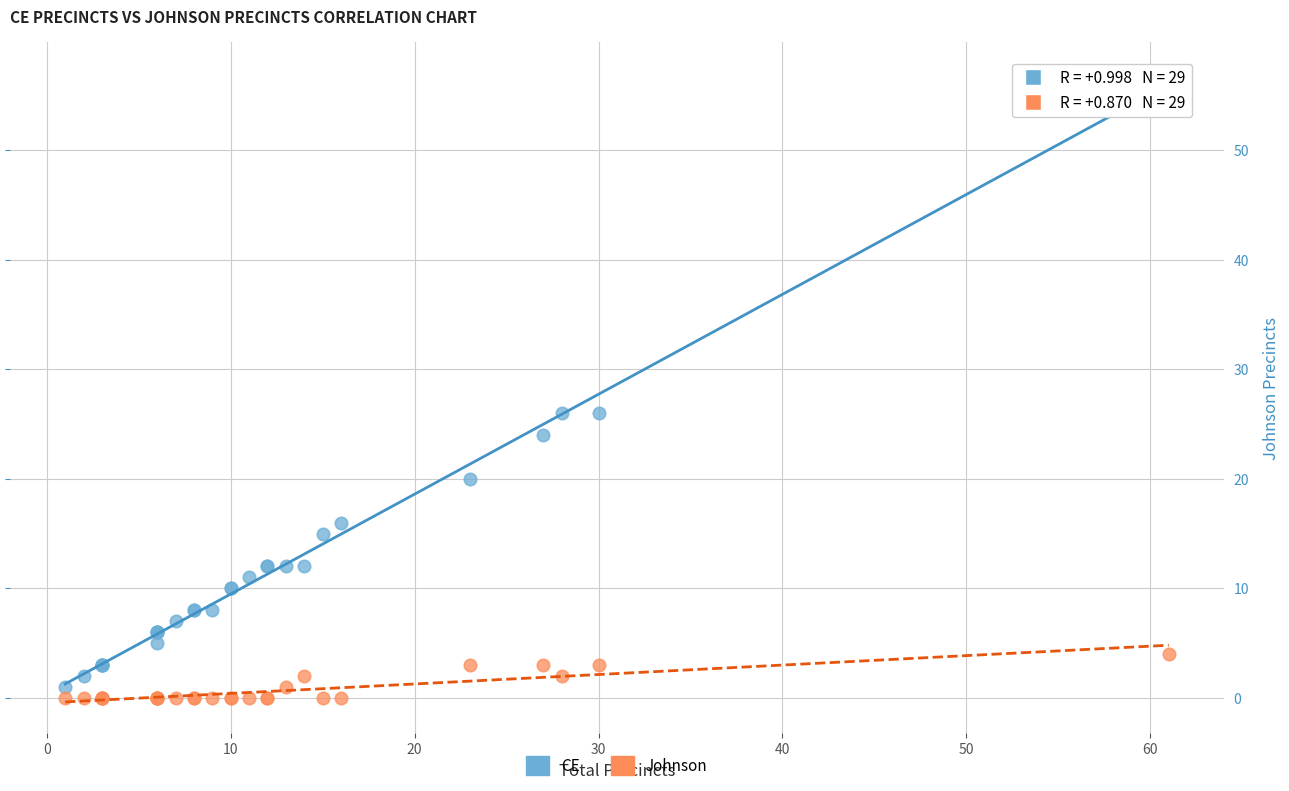

What is the X range (max minus min) for the scatter plot?

60